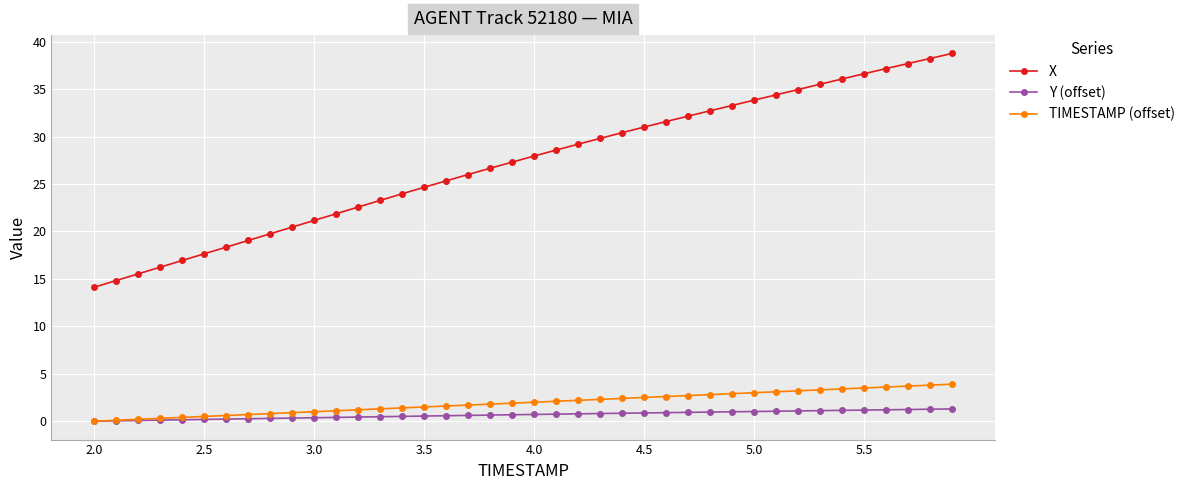

What is the value of the X point at the 35th from the left?

36.1